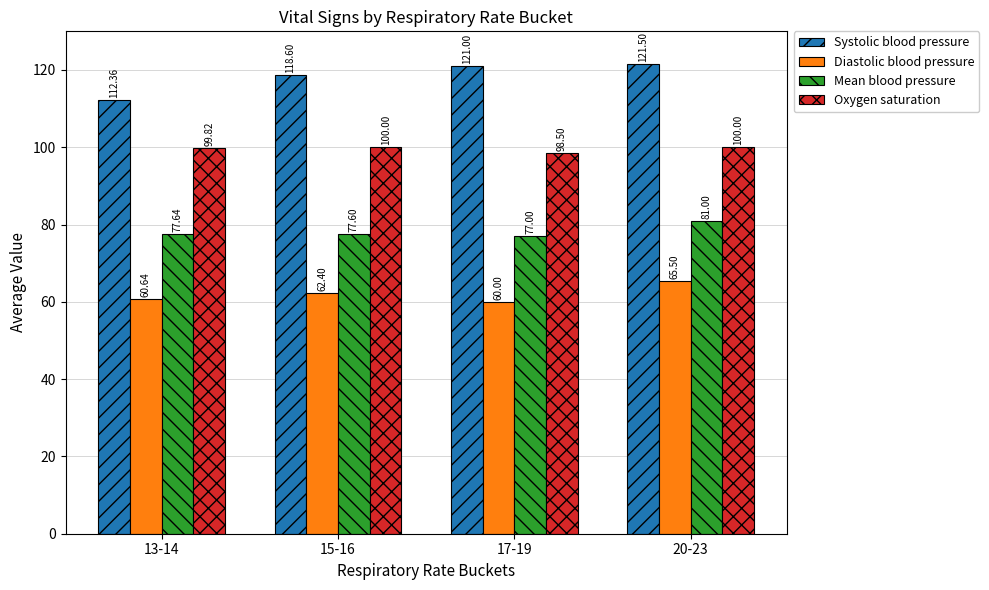

Reading left to right, list all the values displayed in this chart.

Systolic blood pressure: 13-14=112.4	15-16=118.6	17-19=121.0	20-23=121.5
Diastolic blood pressure: 13-14=60.6	15-16=62.4	17-19=60.0	20-23=65.5
Mean blood pressure: 13-14=77.6	15-16=77.6	17-19=77.0	20-23=81.0
Oxygen saturation: 13-14=99.8	15-16=100.0	17-19=98.5	20-23=100.0